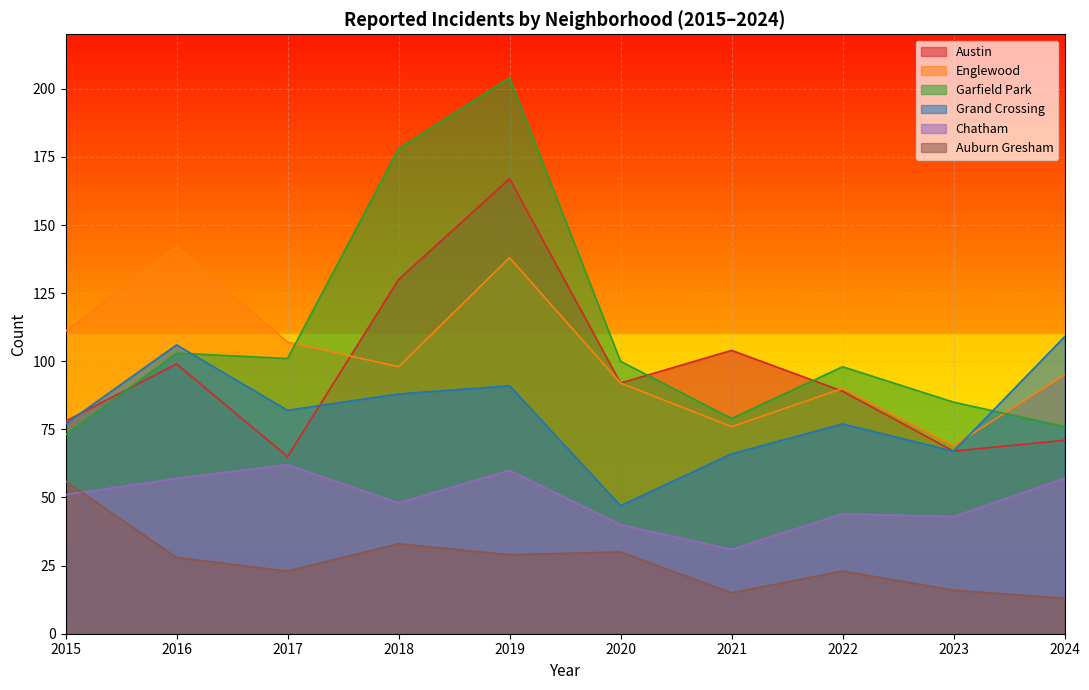

Between 2020 and 2016, which is larger?

2016